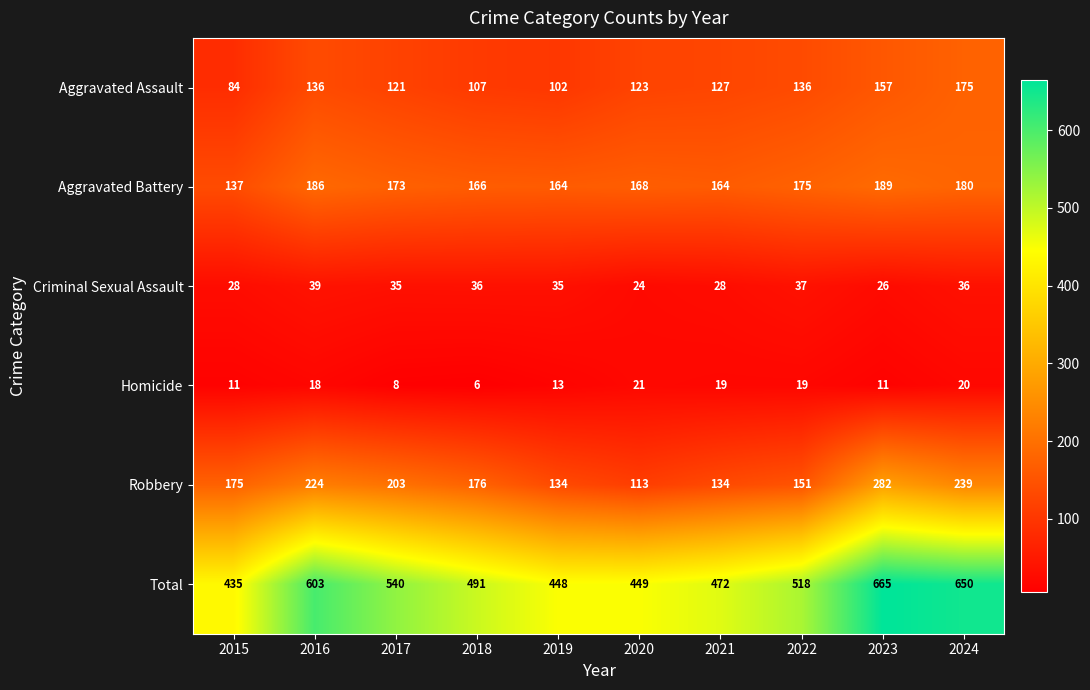

At which category is the sum across all series the highest?

2023